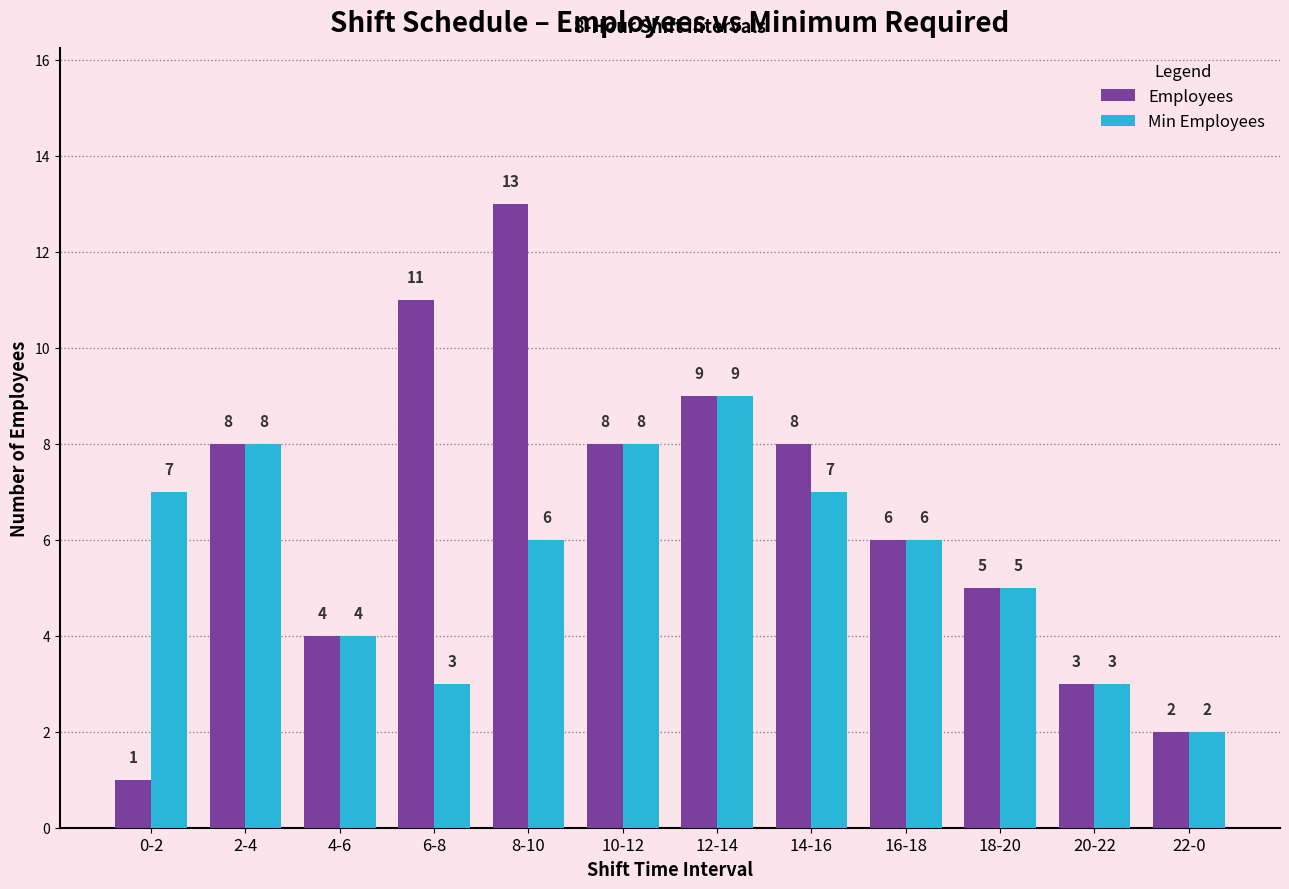

At which category is the sum across all series the highest?

8-10